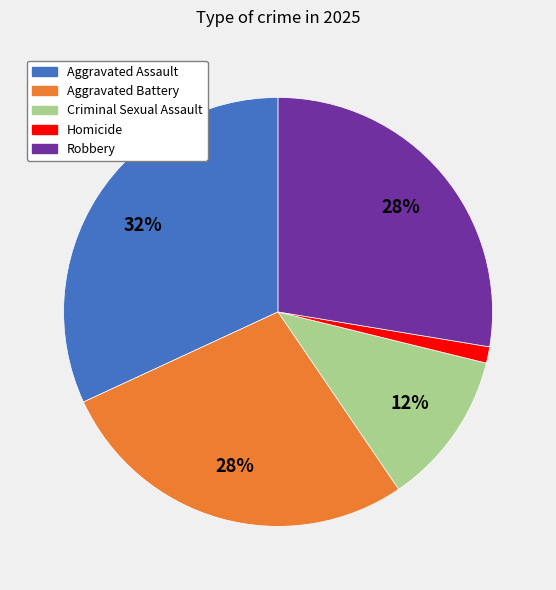

Which category has the biggest portion of the pie?

Aggravated Assault